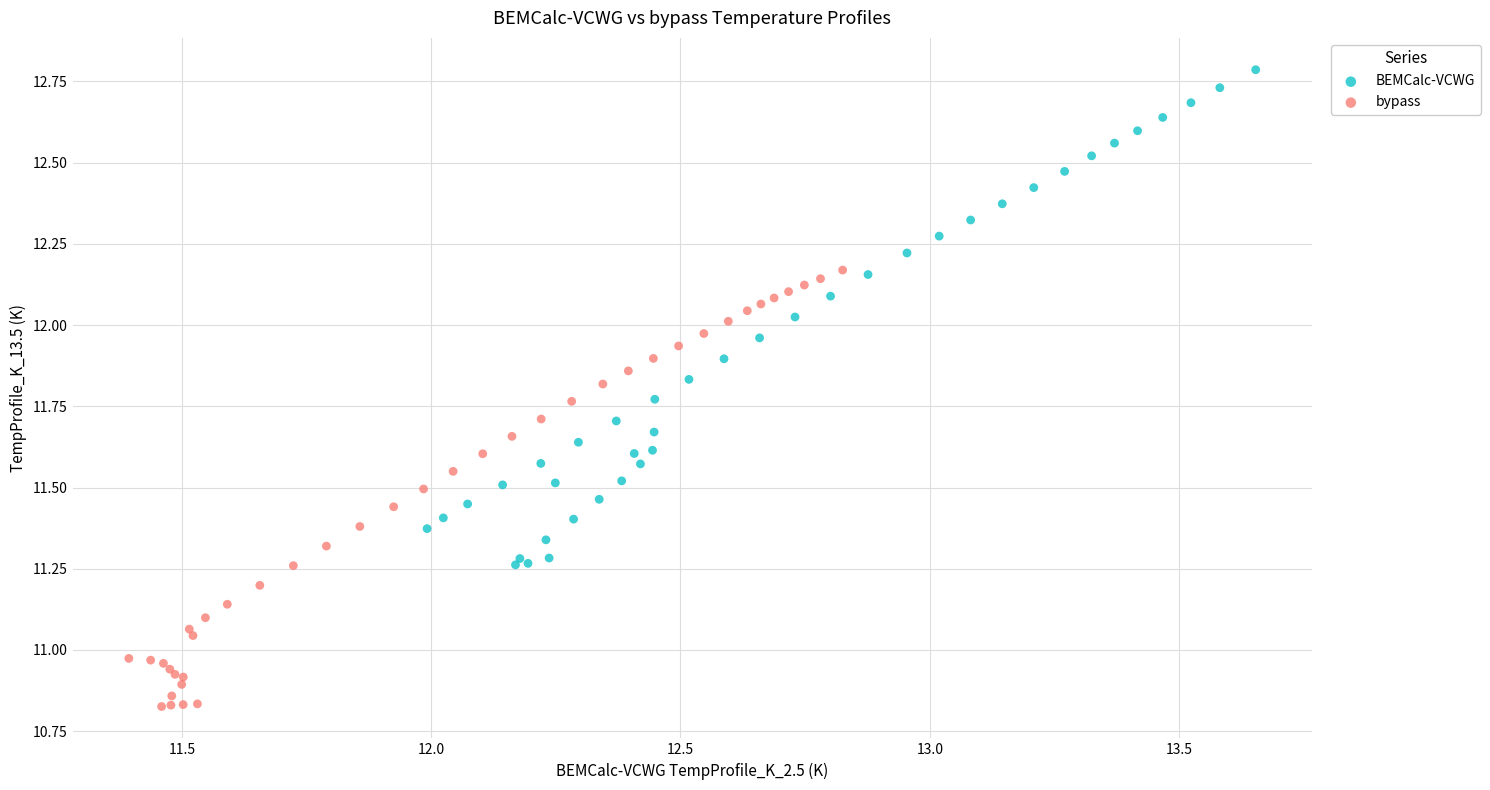

Which series has the widest spread of Y values?

BEMCalc-VCWG